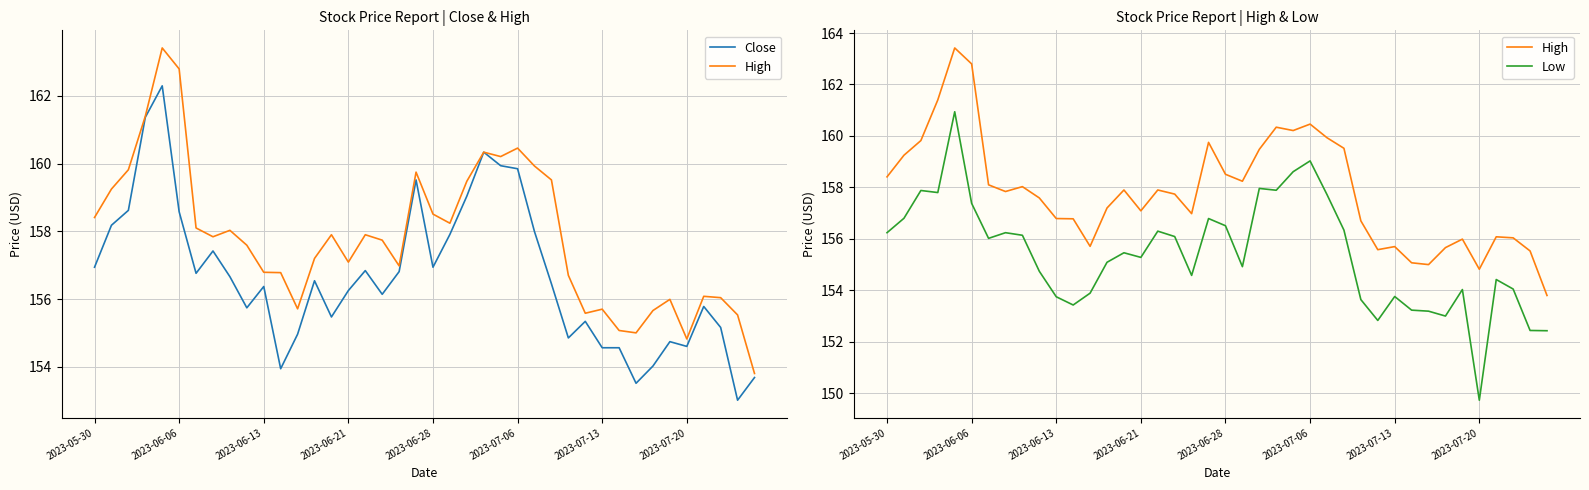

Read the Close value at 31.

154.6